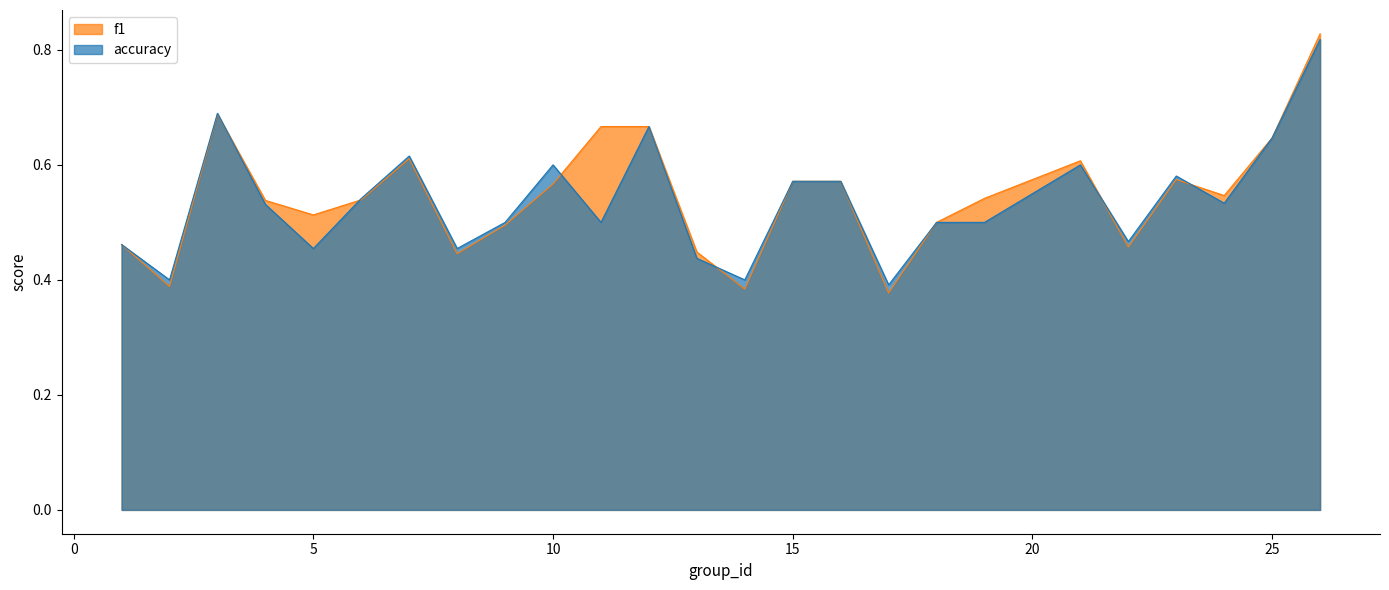

What is the value of the accuracy point at the 17th from the left?

0.4